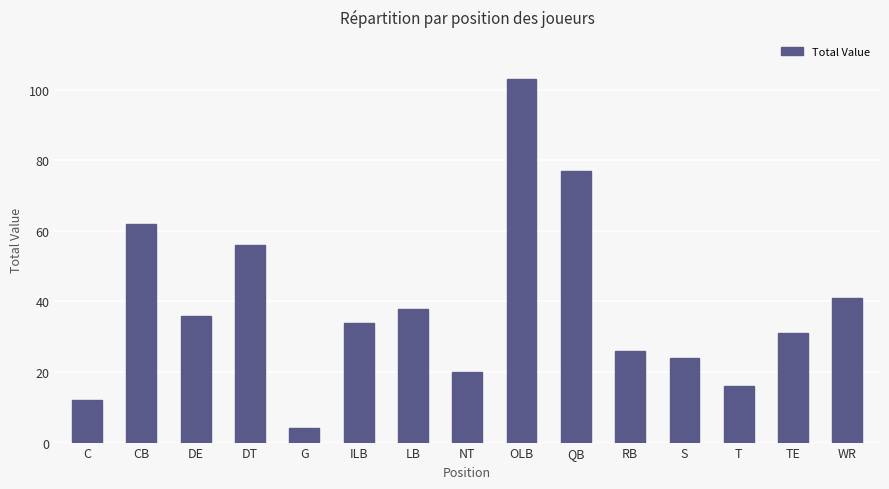

Which category has the highest value across all series?

OLB